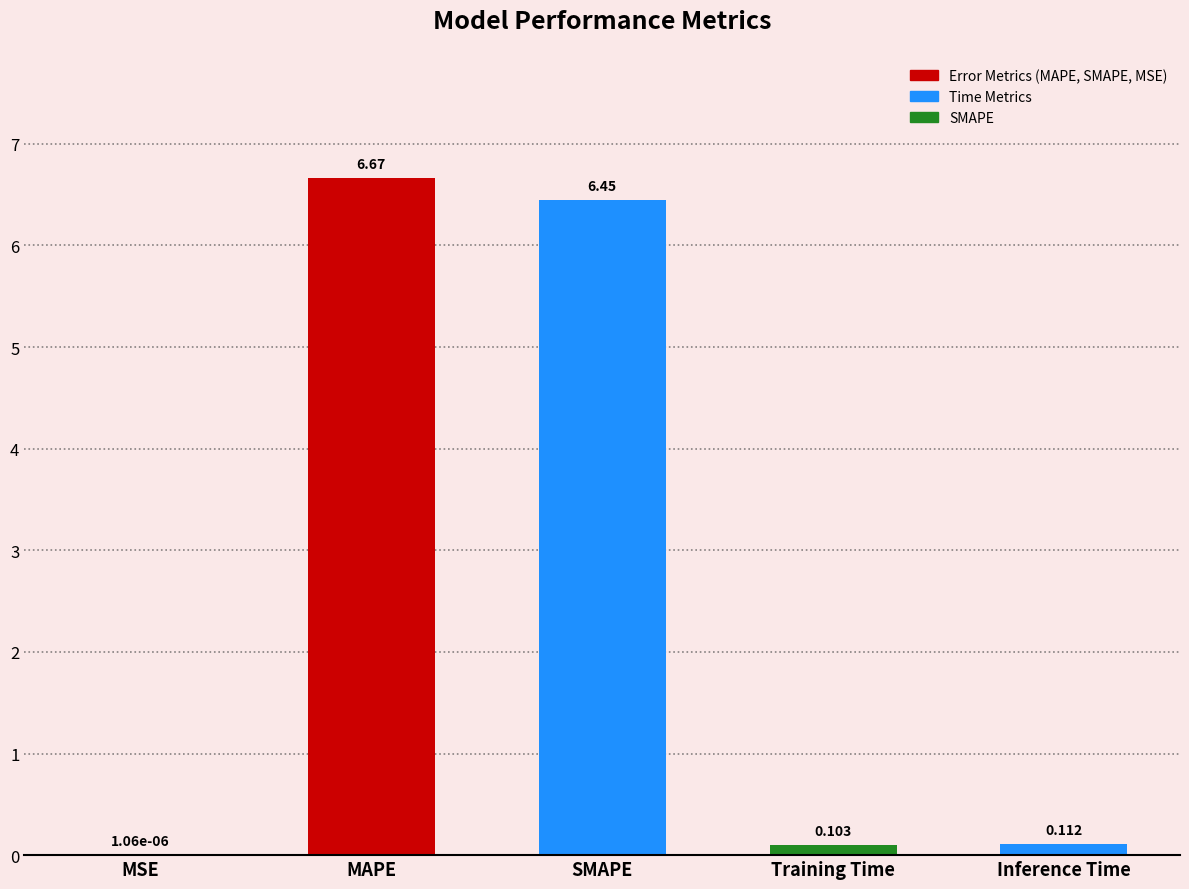

At which category does the chart reach its peak across all series?

MAPE